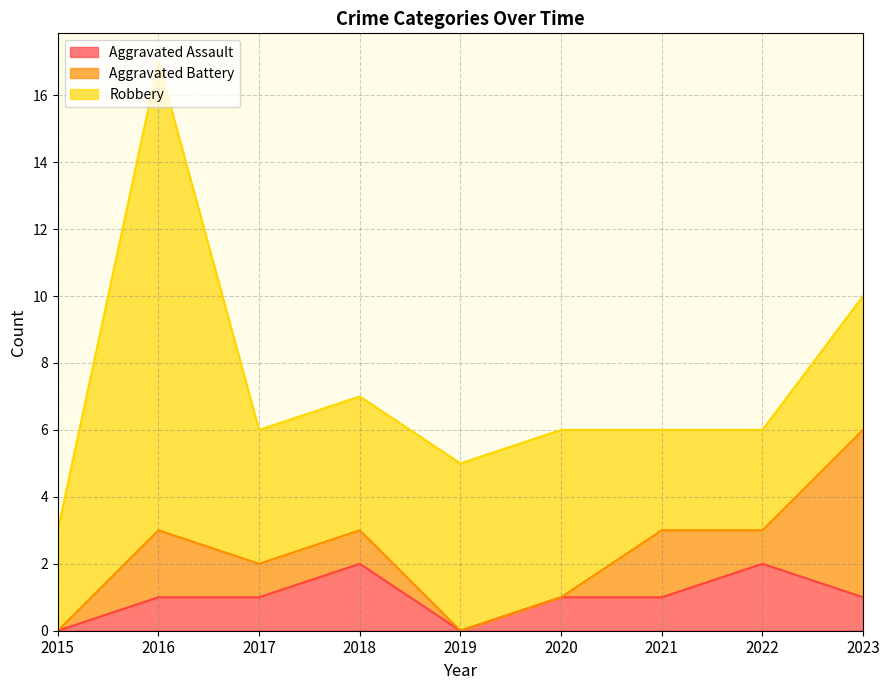

Between 2020 and 2023, which is larger?

2020